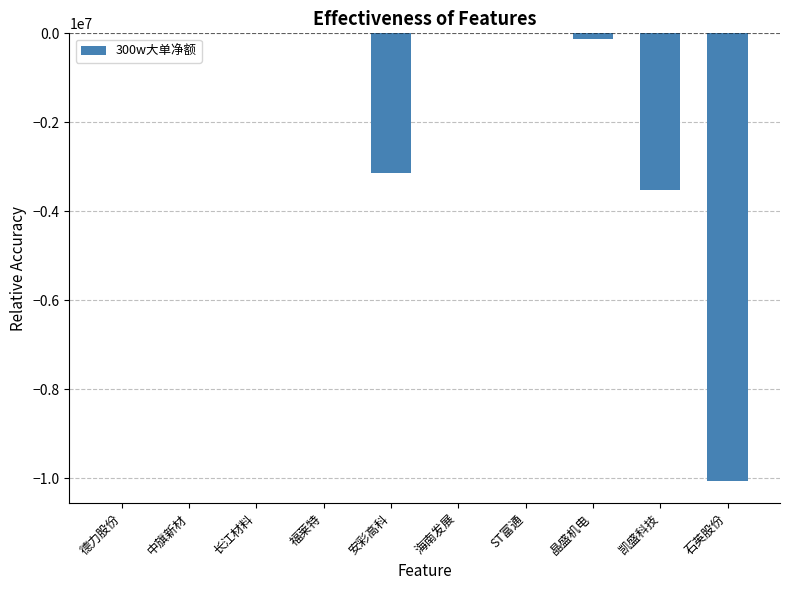

How many data points does each series have?

10